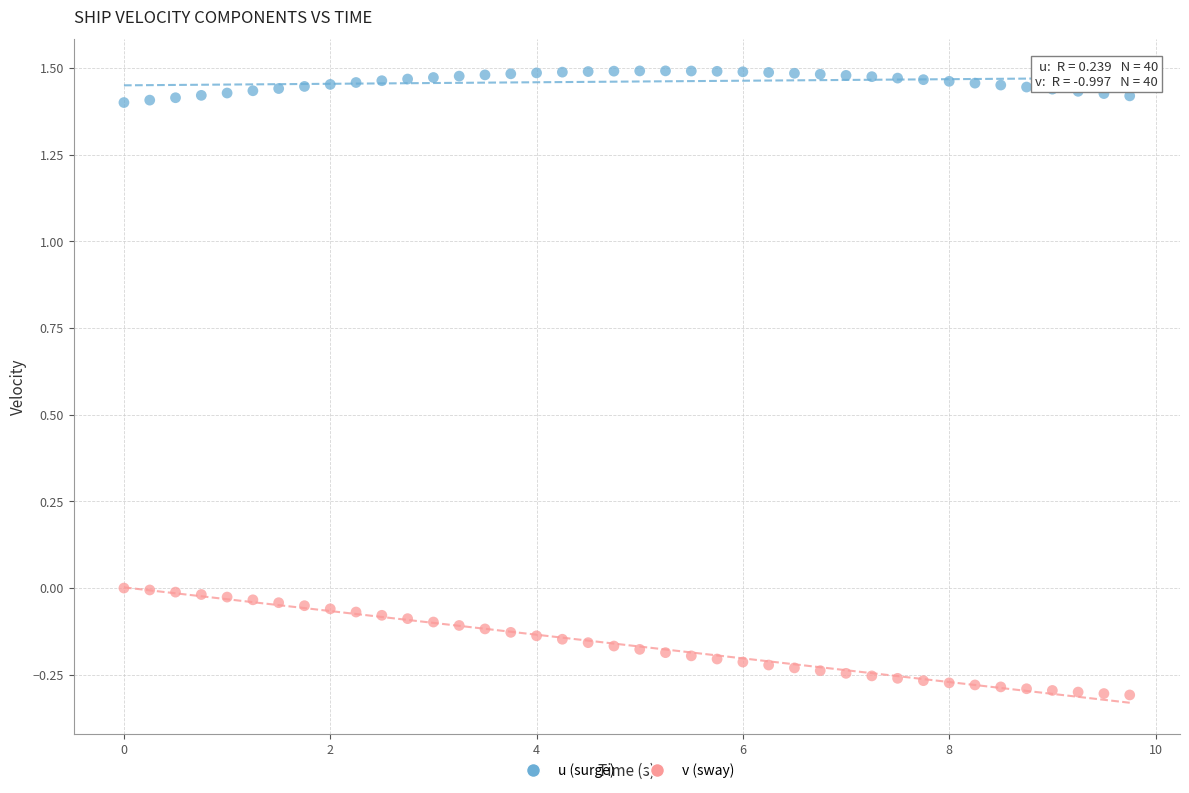

Across all data points, what is the range of Y values (max minus min)?

1.8